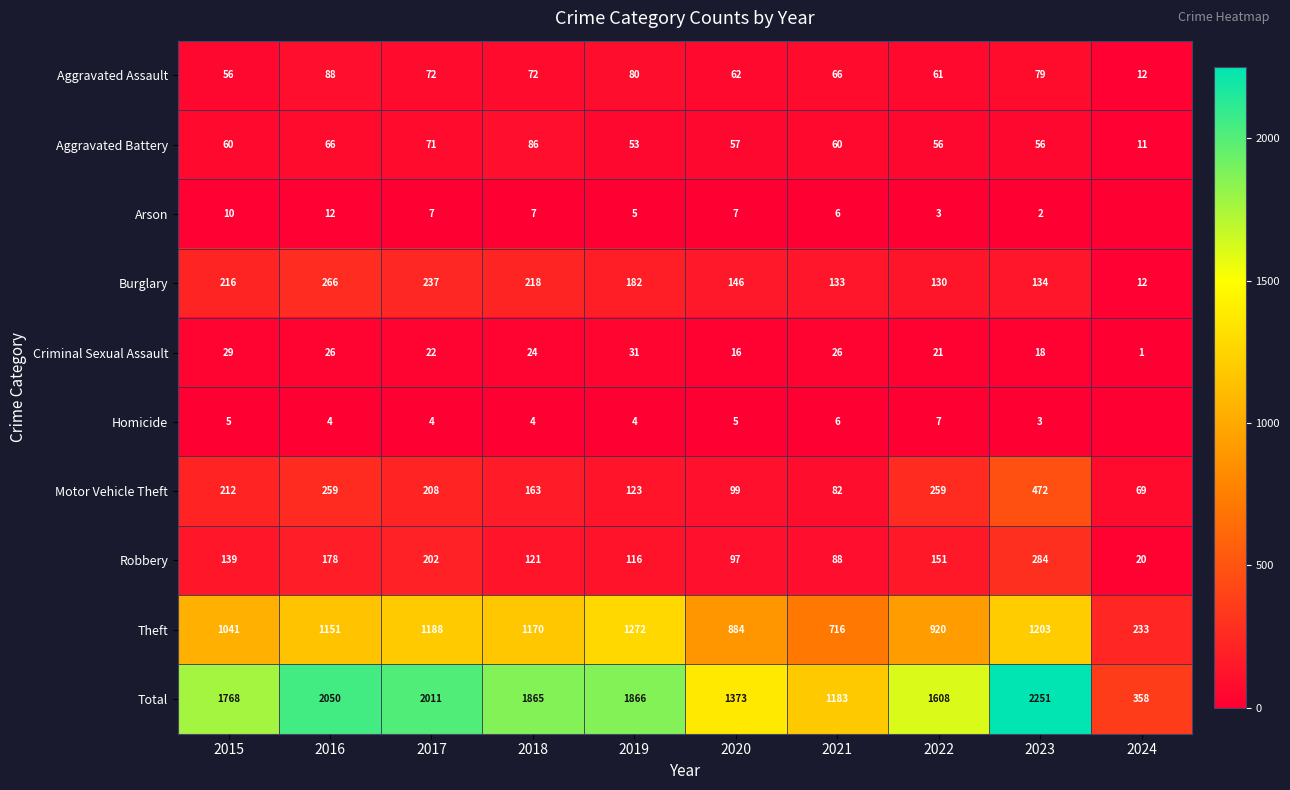

Is it true that Theft equals 611 at 2017?

False